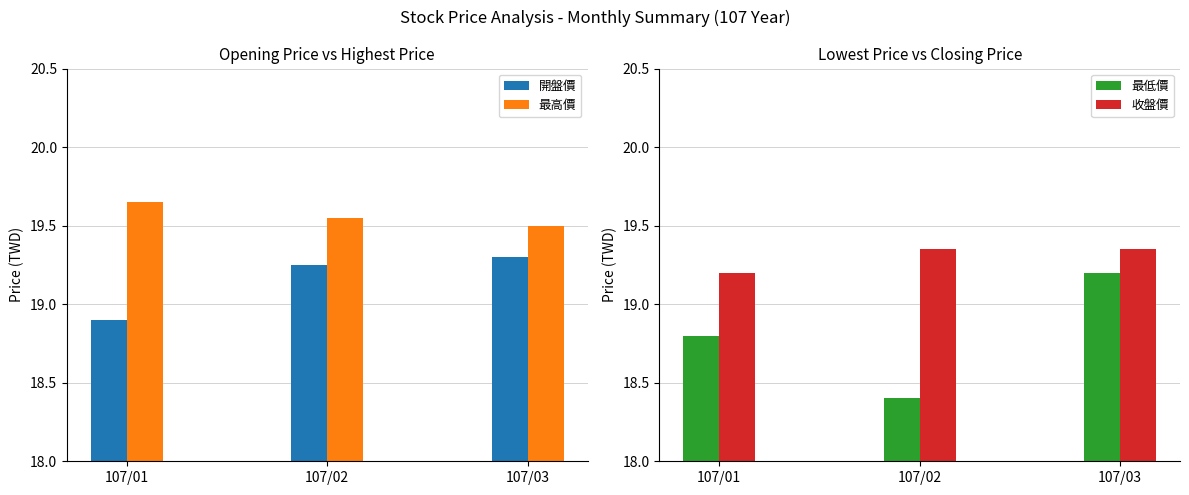

What is the minimum value shown in the chart?

18.4